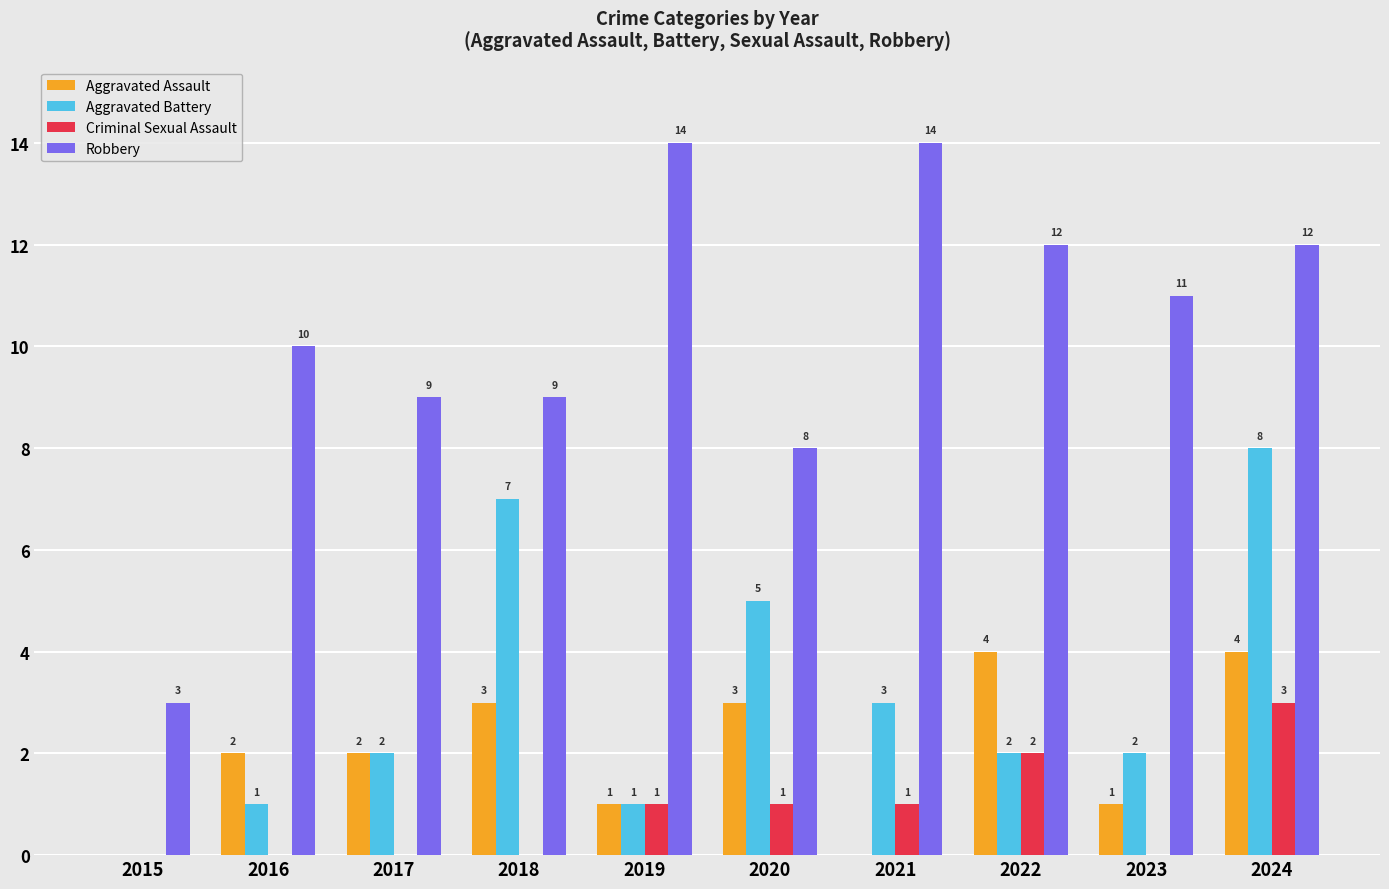

Are the bars horizontal?

No